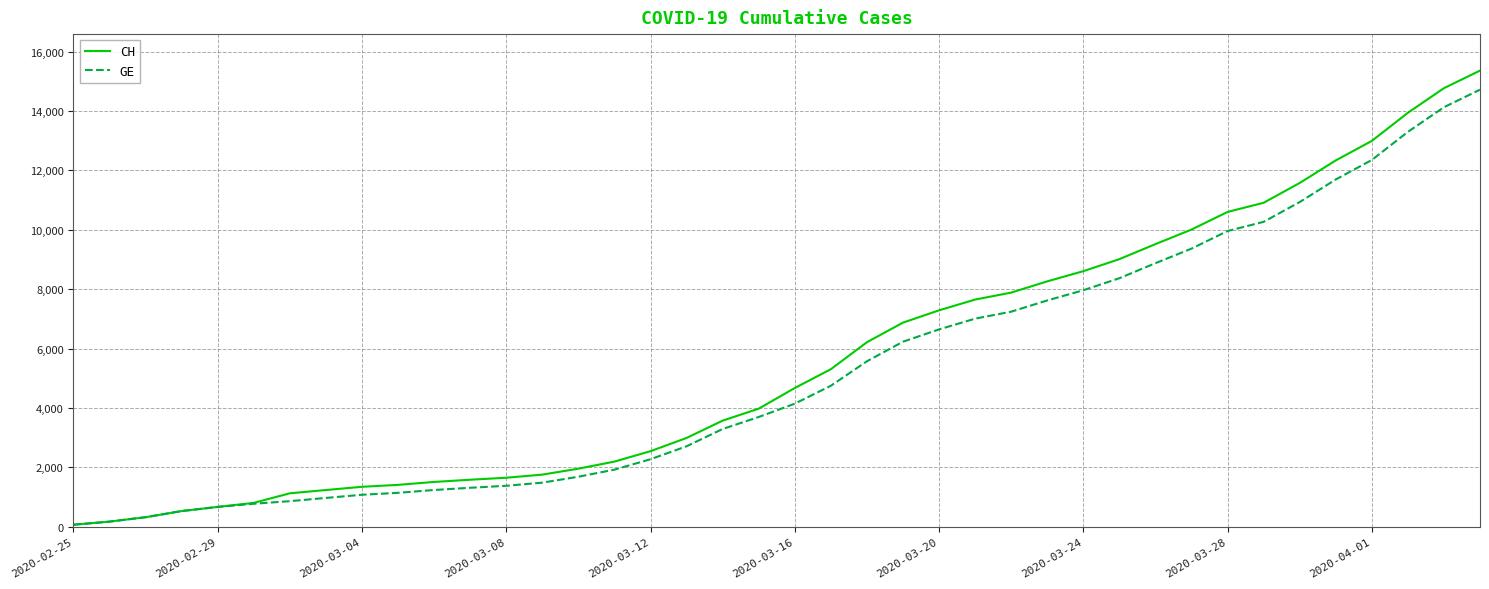

What is the maximum value for CH?

15359